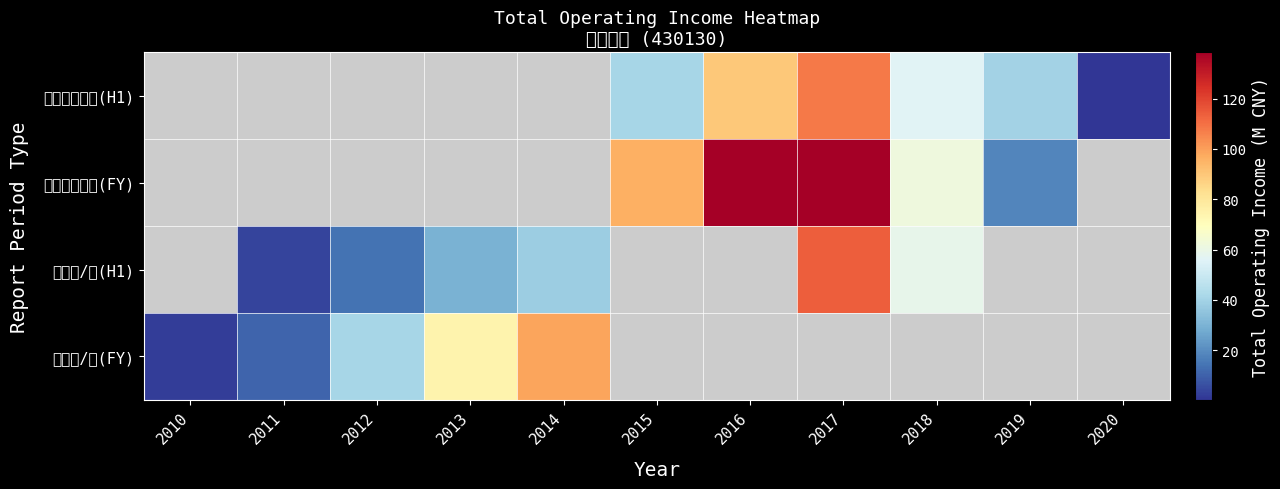

At which category does the chart reach its minimum across all series?

2020